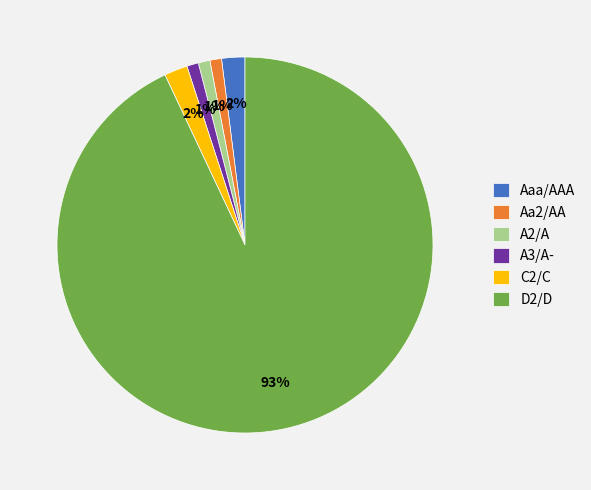

How many slices are in this pie chart?

6